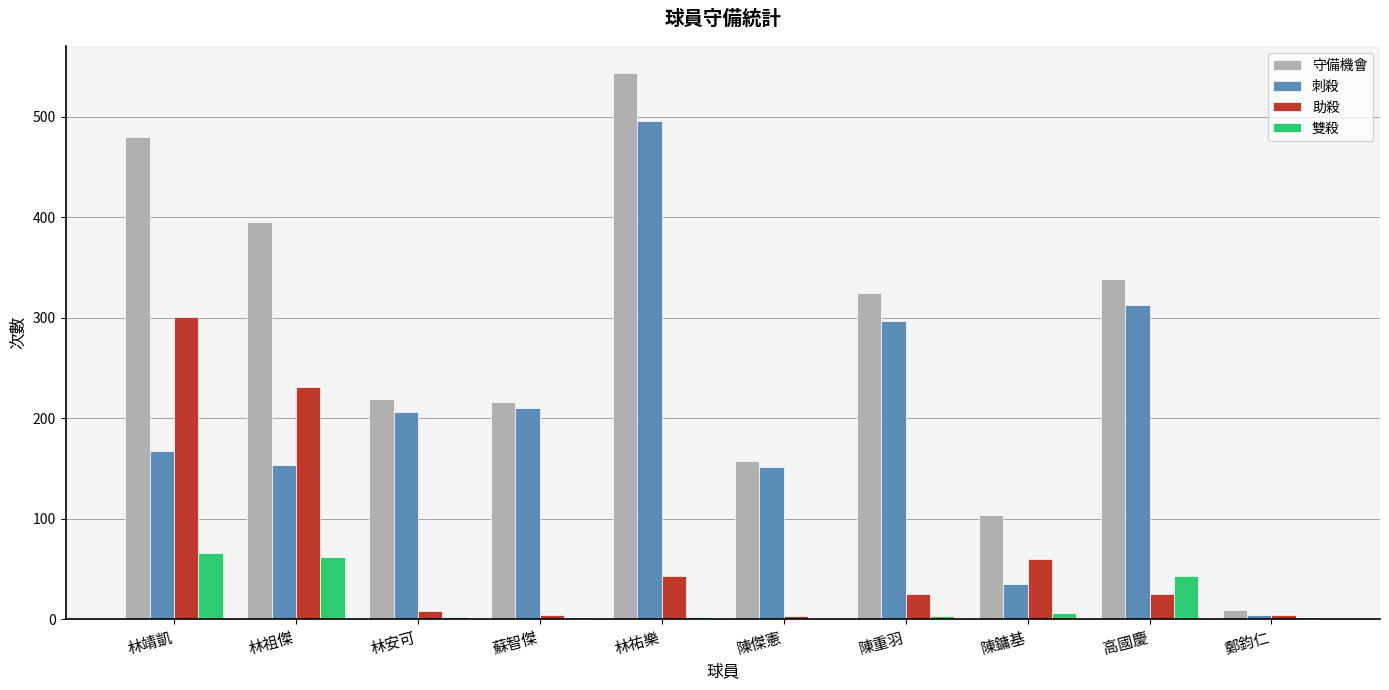

Which series has the widest spread of values?

守備機會